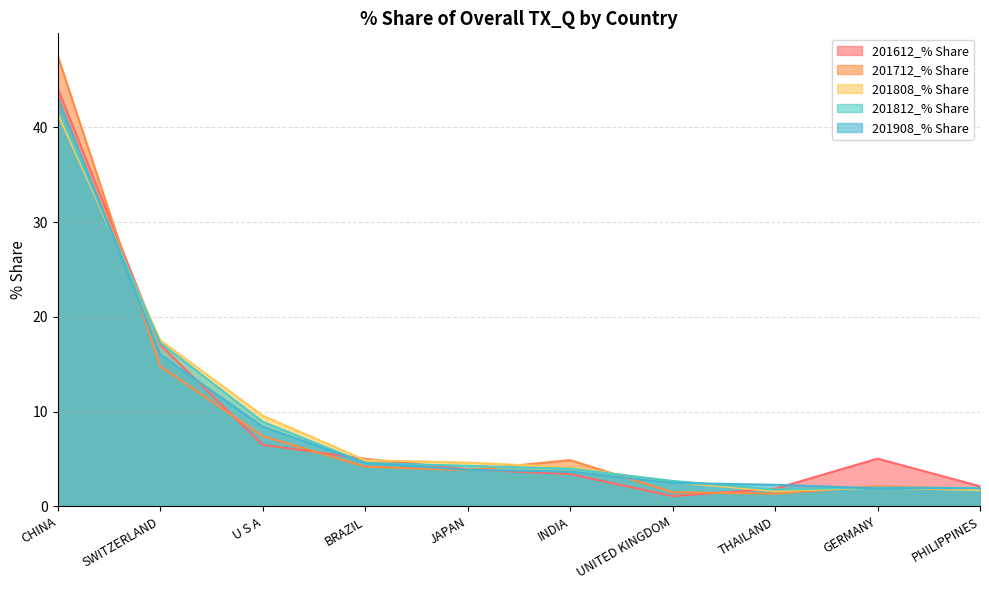

In 201808_% Share, how many points are lower than both neighbors (excluding endpoints)?

1